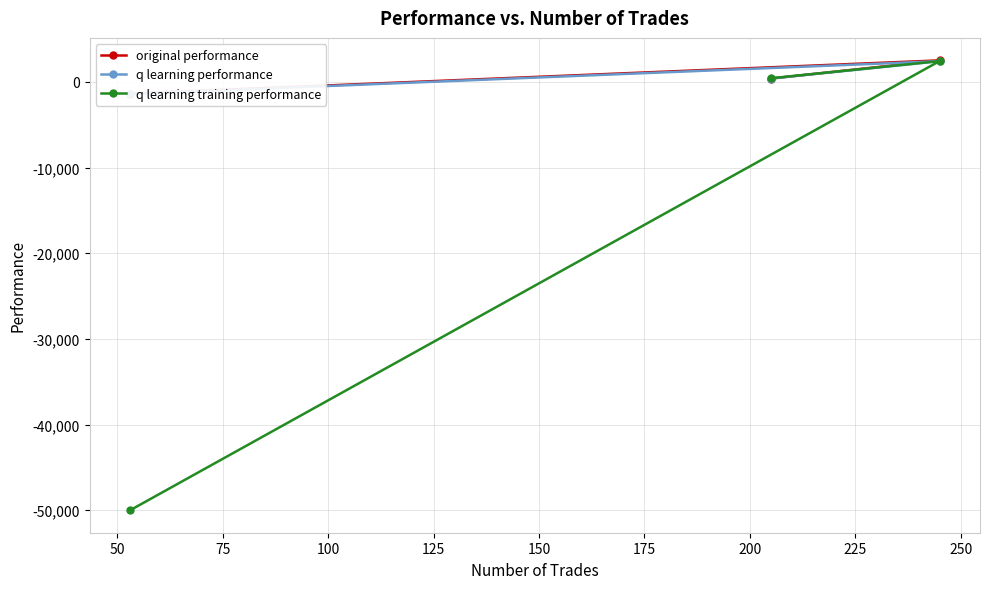

What are all the series names shown in the legend?

original performance, q learning performance, q learning training performance